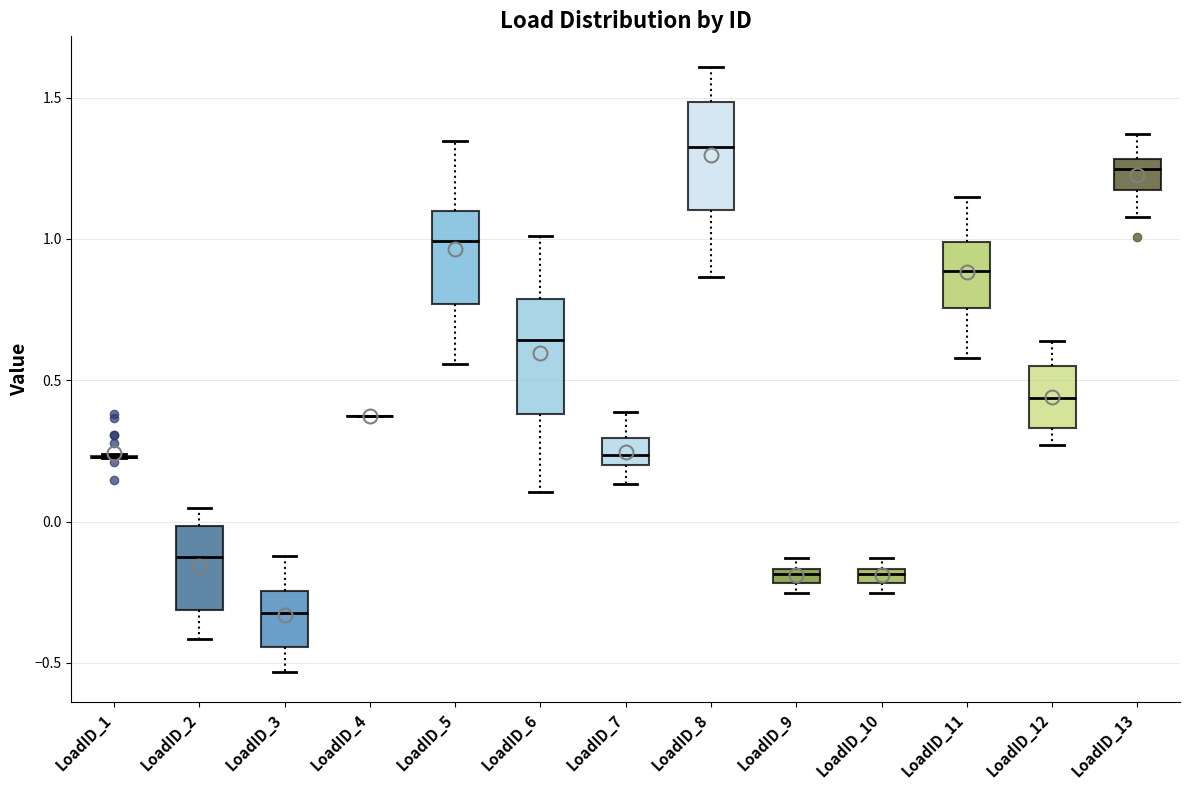

Where does the upper whisker of the box for LoadID_7 end on the y-axis? The values are not printed on the chart, so give them approximately, as read against the axis.

0.40